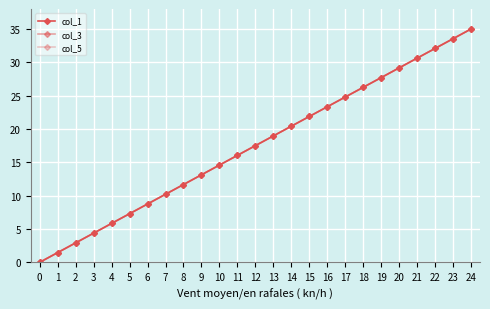

The col_1 series shows 2.3 at 3. True or false?

False